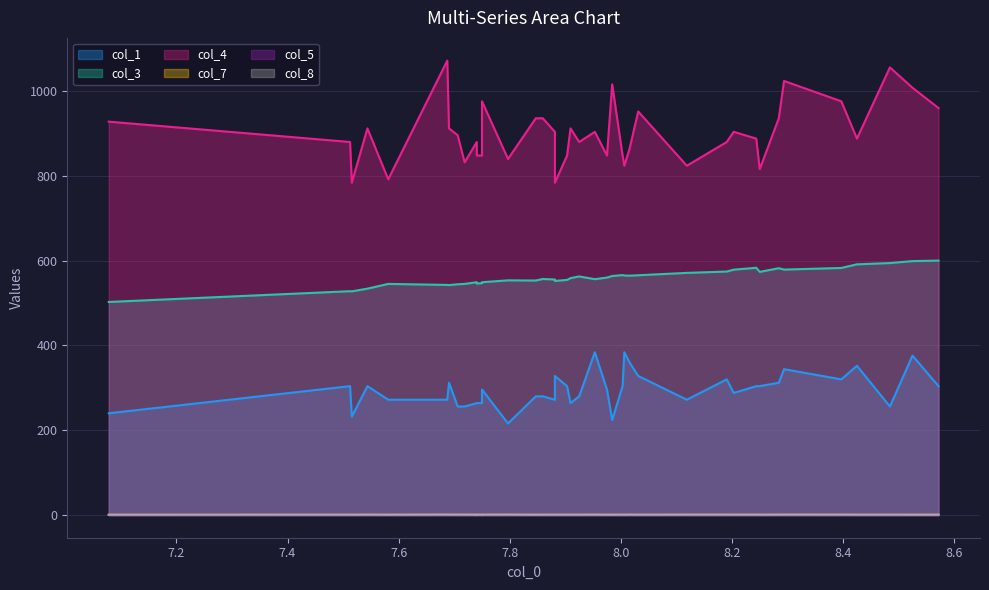

The value of col_7 at 20 is 0.6. True or false?

False